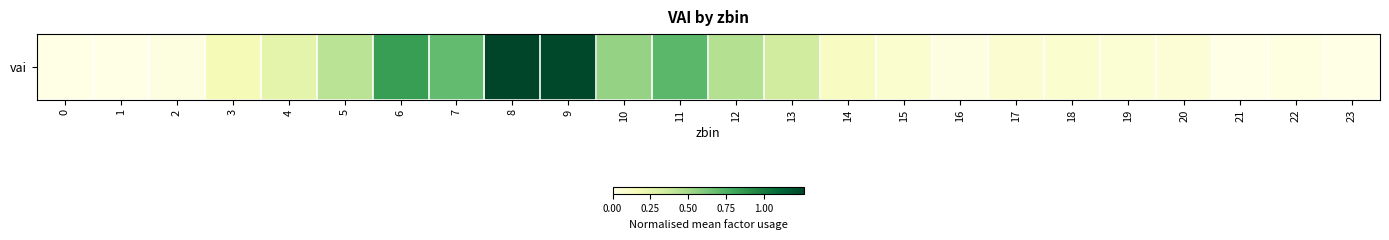

Reading left to right, list all the values displayed in this chart.

0.0	0.0	0.0	0.2	0.3	0.4	0.8	0.7	1.3	1.2	0.5	0.7	0.4	0.3	0.1	0.1	0.0	0.1	0.1	0.1	0.1	0.0	0.0	0.0